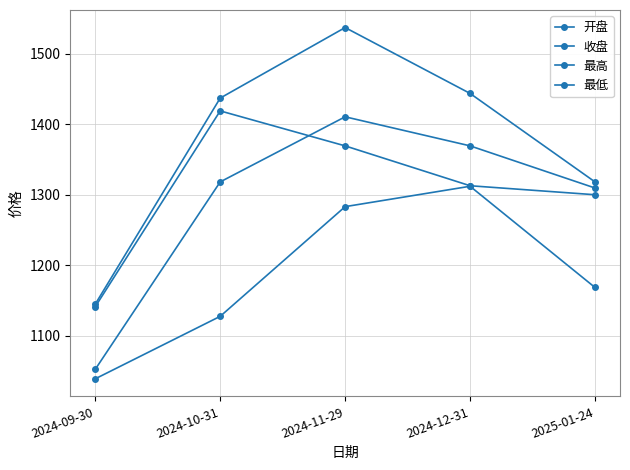

Rank the categories by 开盘 value from highest to lowest.

2024-11-29, 2024-12-31, 2024-10-31, 2025-01-24, 2024-09-30